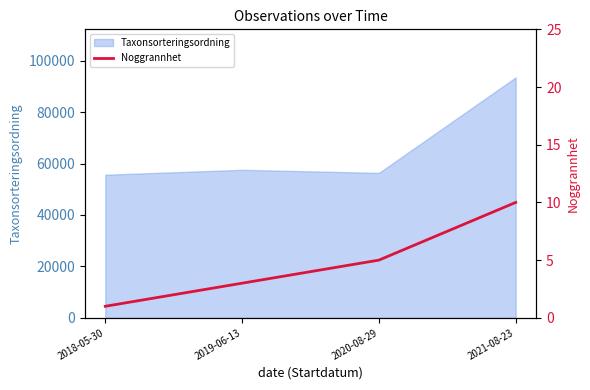

Is it true that the value at 2021-08-23 is 10?

True